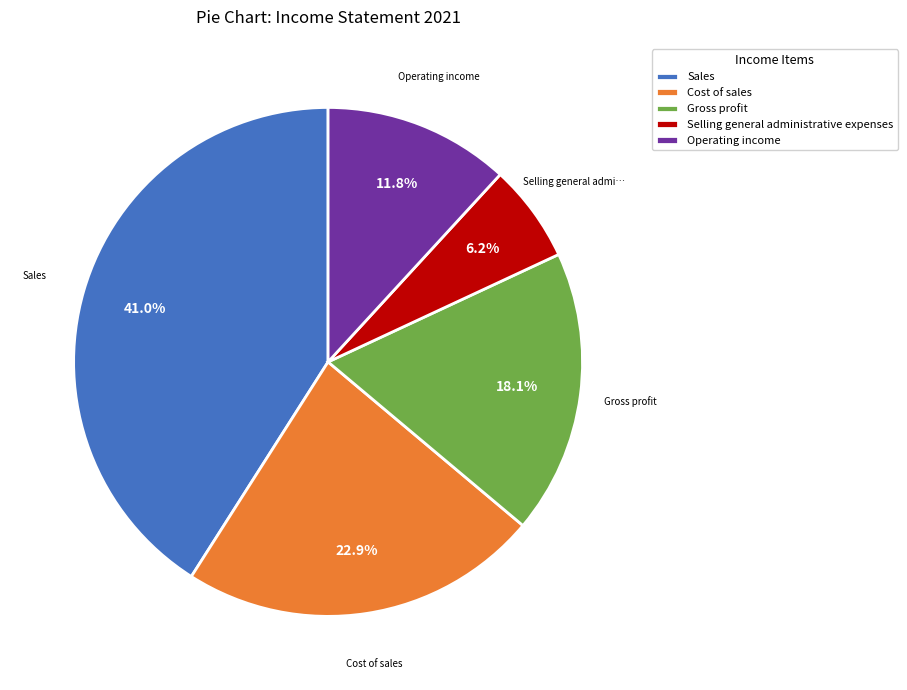

To the nearest percent, what is the difference between the largest and smallest slice percentages?

35%